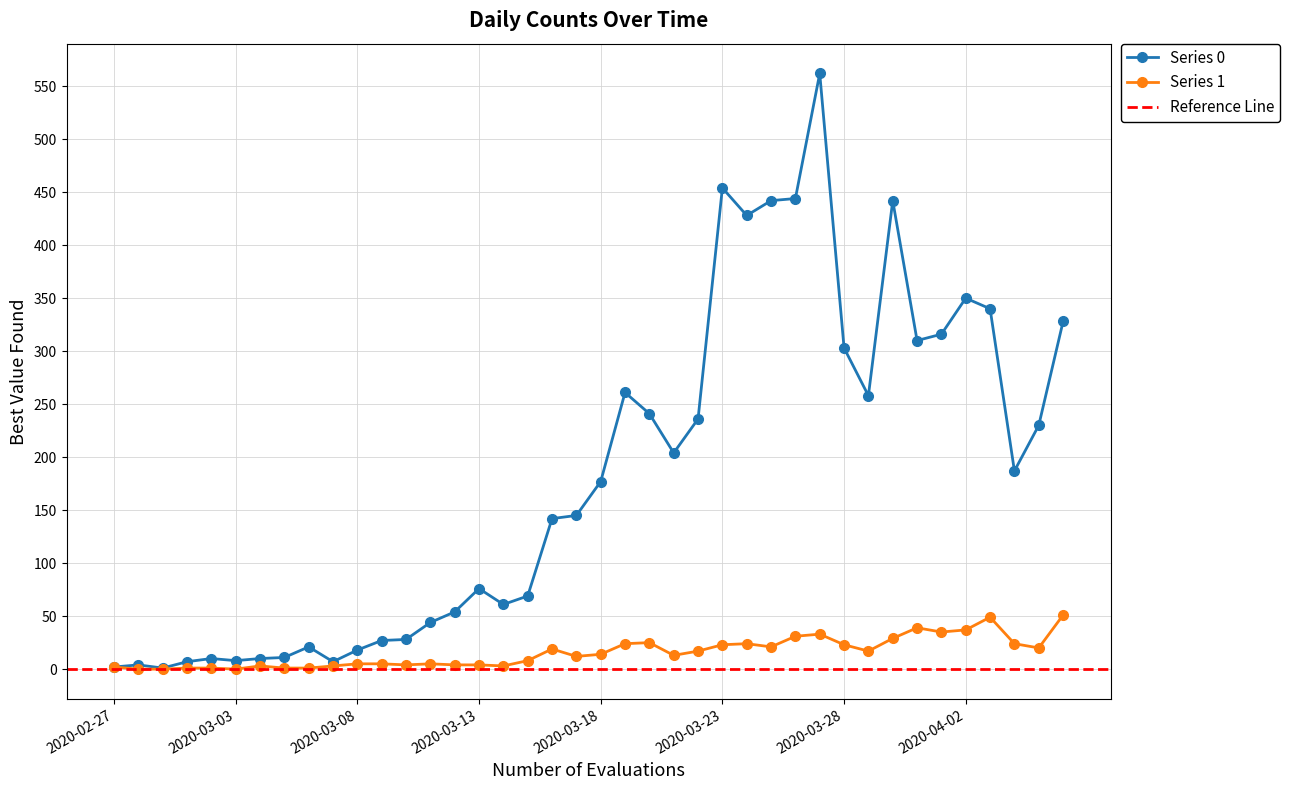

Which has a higher value, 2020-02-28 or 2020-03-05?

2020-03-05